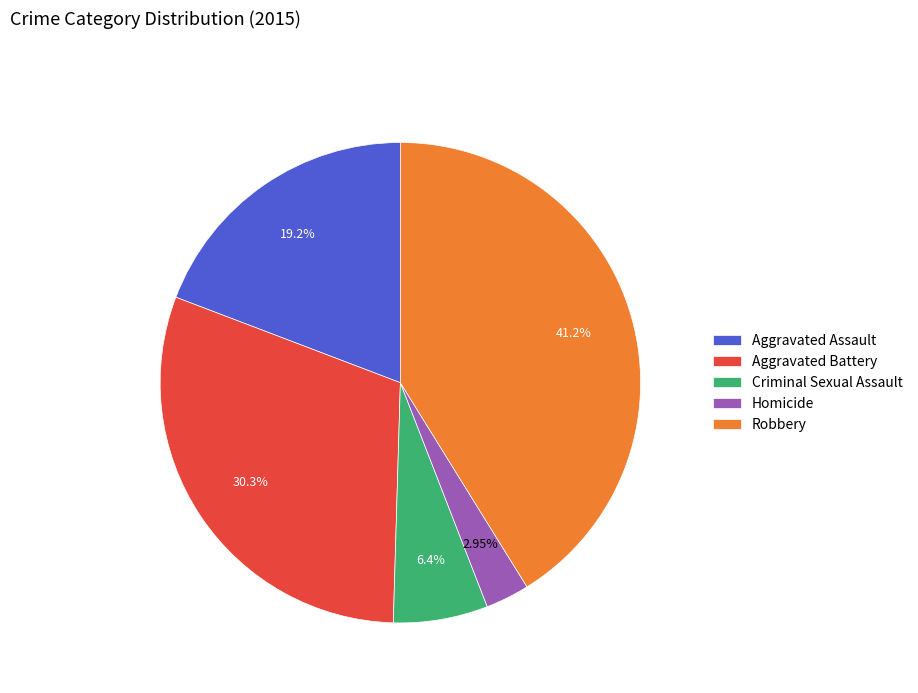

The Aggravated Battery slice represents 43% of the pie. True or false?

False